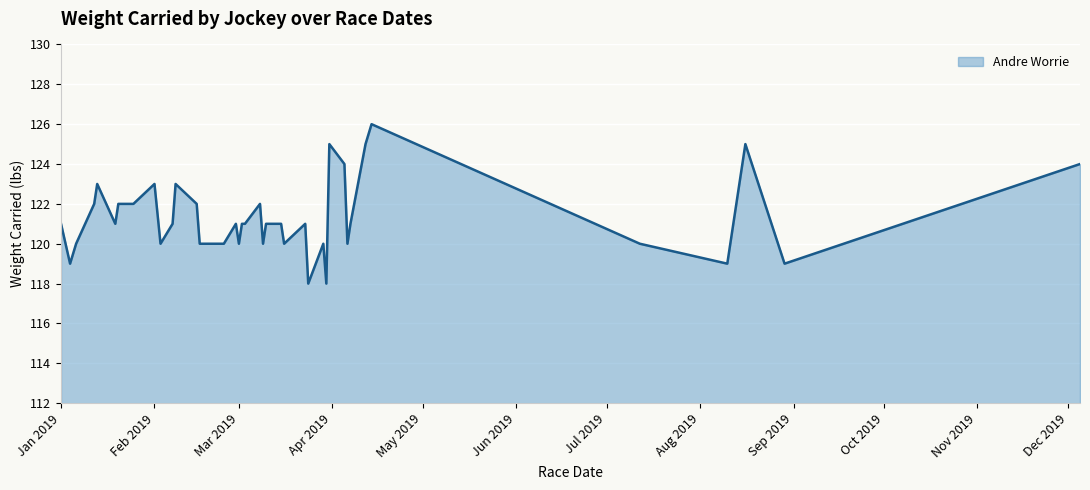

What is the maximum value shown in the chart?

126